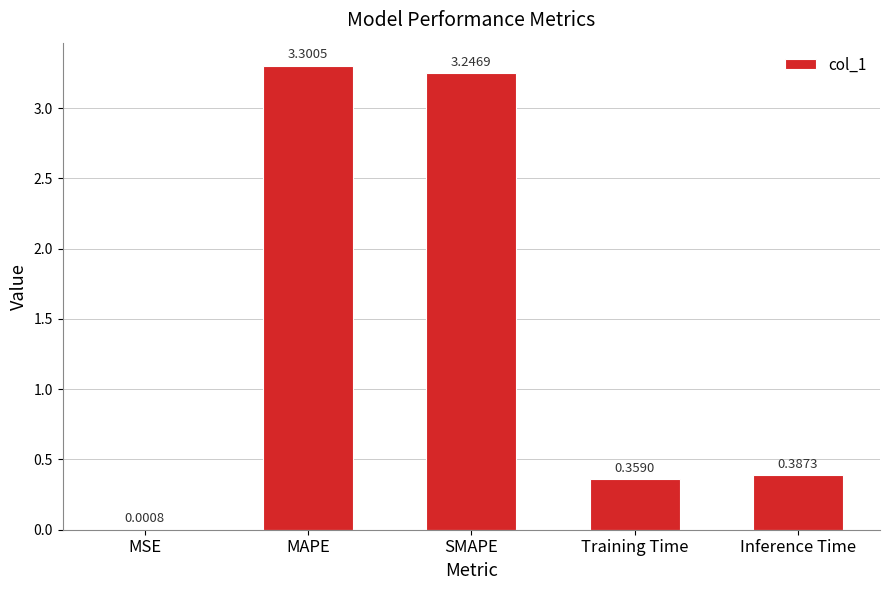

What is the sum of all values?

7.3